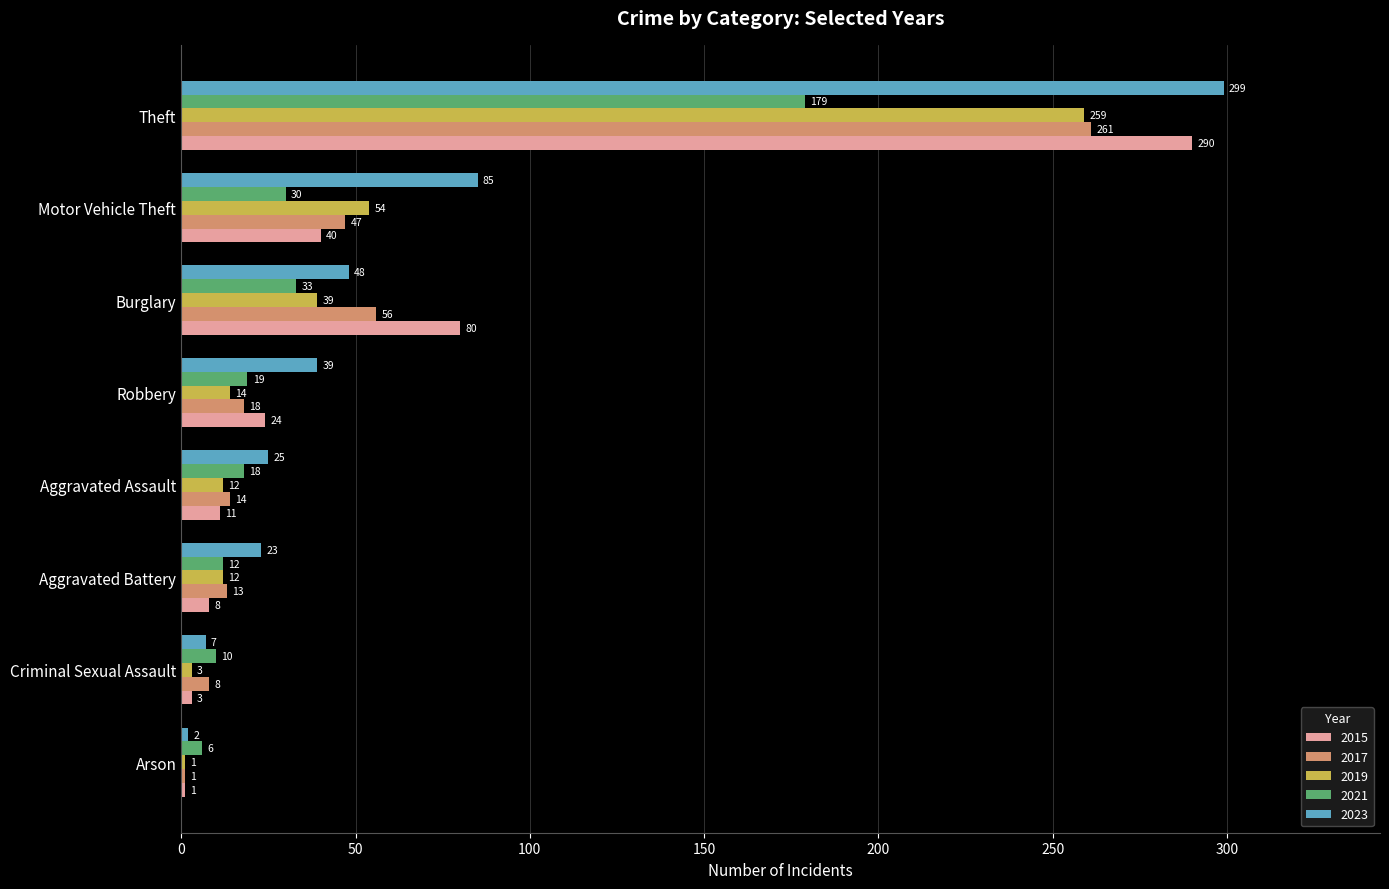

What is the maximum value shown in the chart?

299